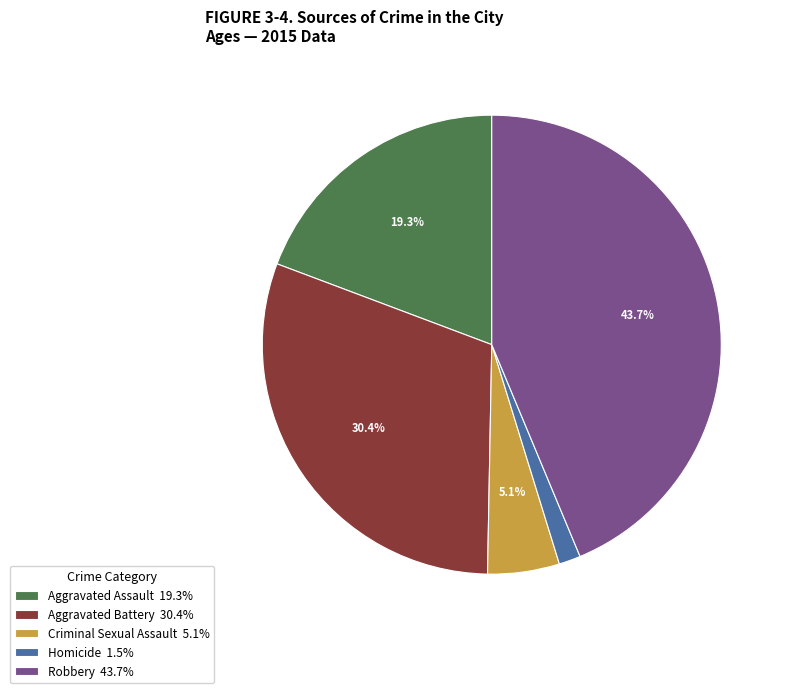

Which slice is the largest?

Robbery